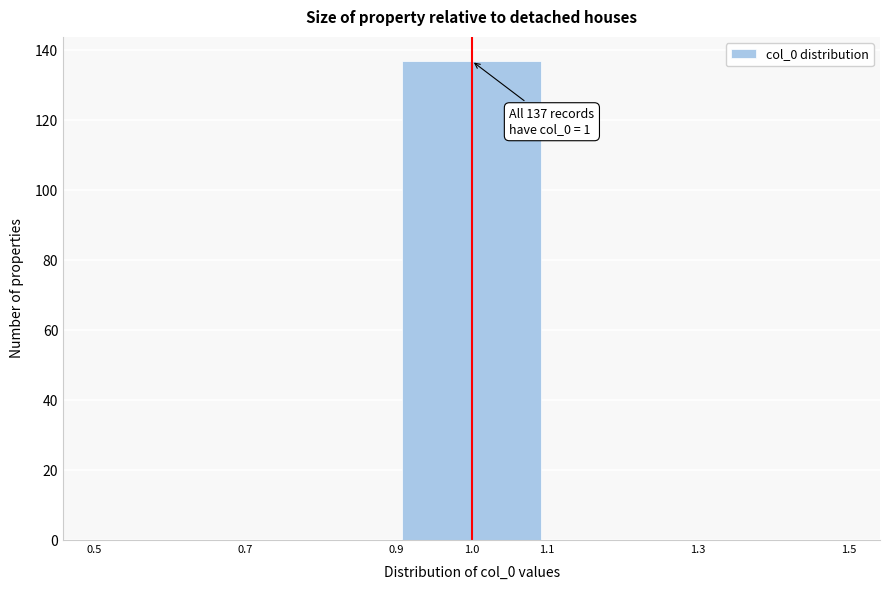

Over which range of the x-axis is the bar tallest?

0.9 to 1.1